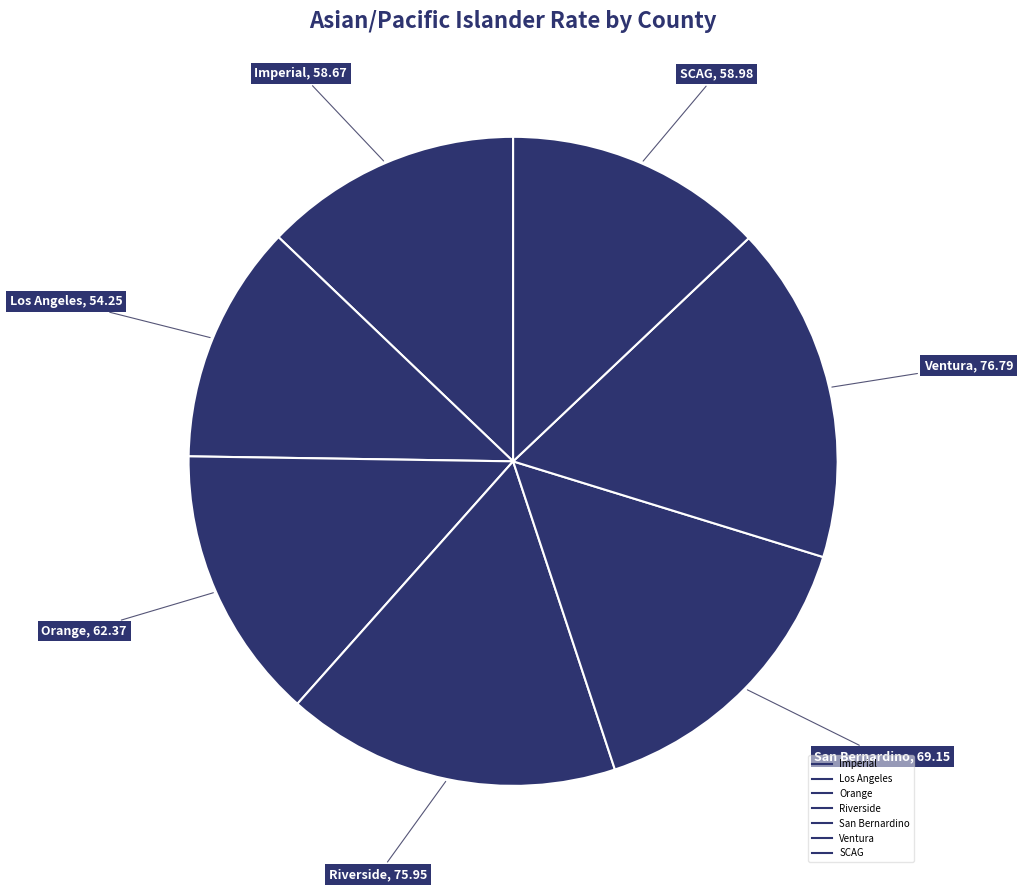

Which has a higher value, San Bernardino or SCAG?

San Bernardino